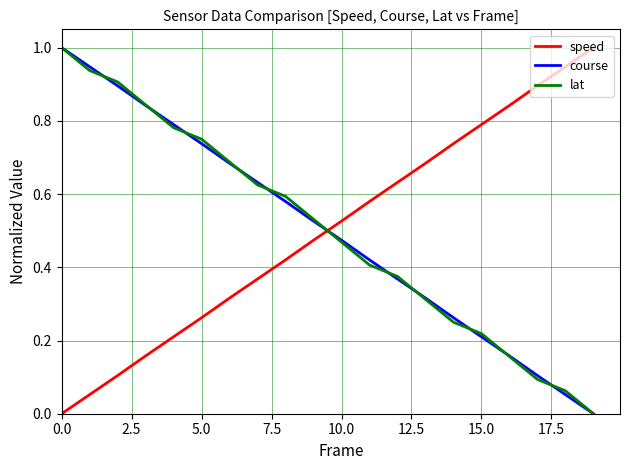

After their last crossing, which series has the higher values: course or speed?

speed